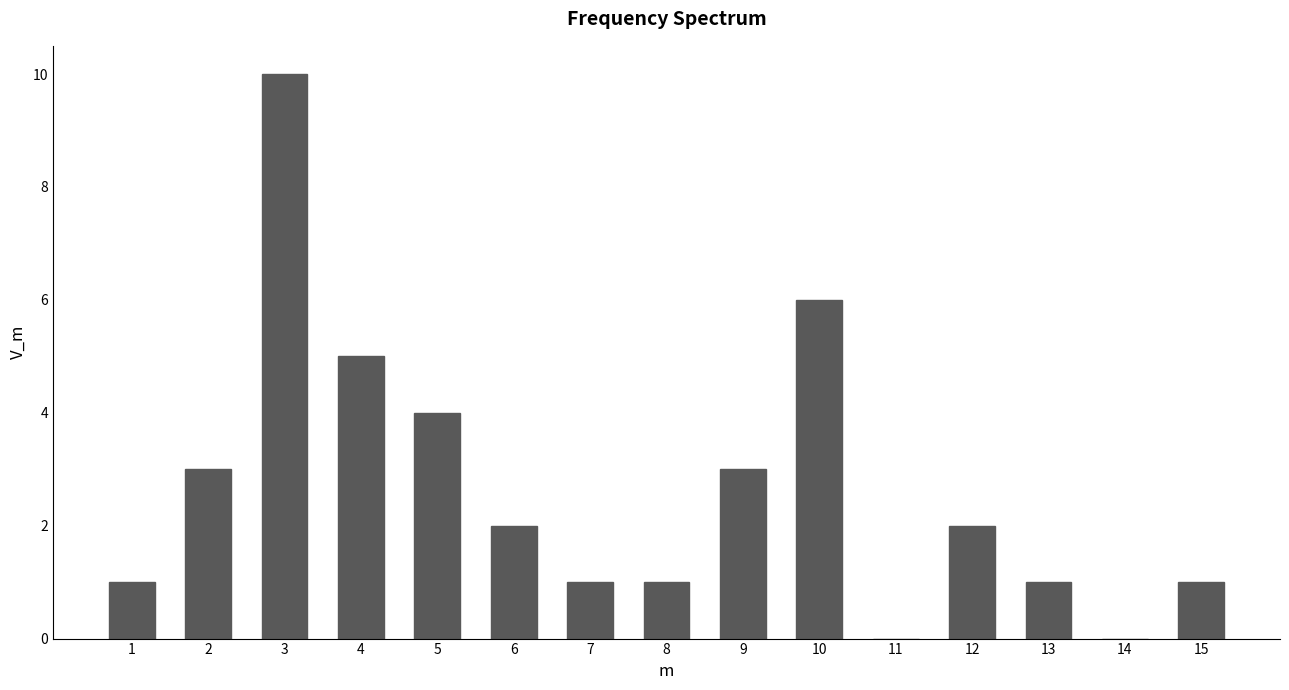

Reading left to right, transcribe all the data shown in this chart.

1=1	2=3	3=10	4=5	5=4	6=2	7=1	8=1	9=3	10=6	11=0	12=2	13=1	14=0	15=1